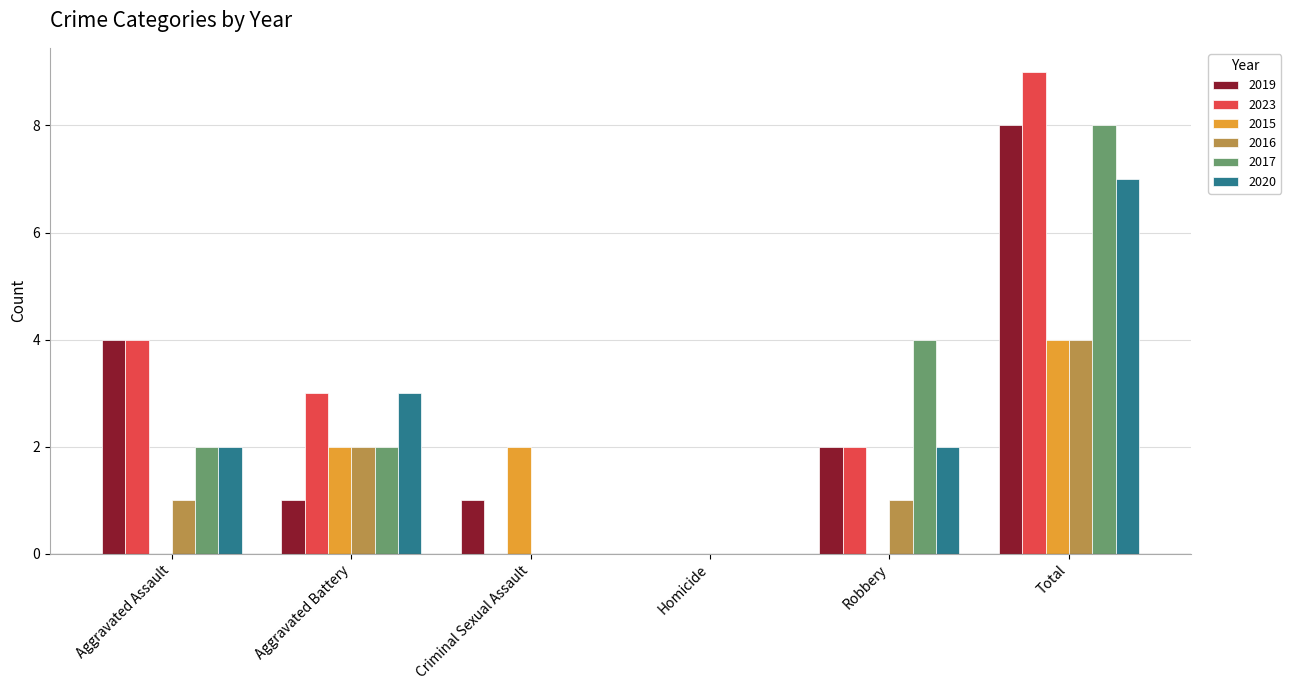

Between Criminal Sexual Assault and Homicide, which series saw the biggest shift?

2015